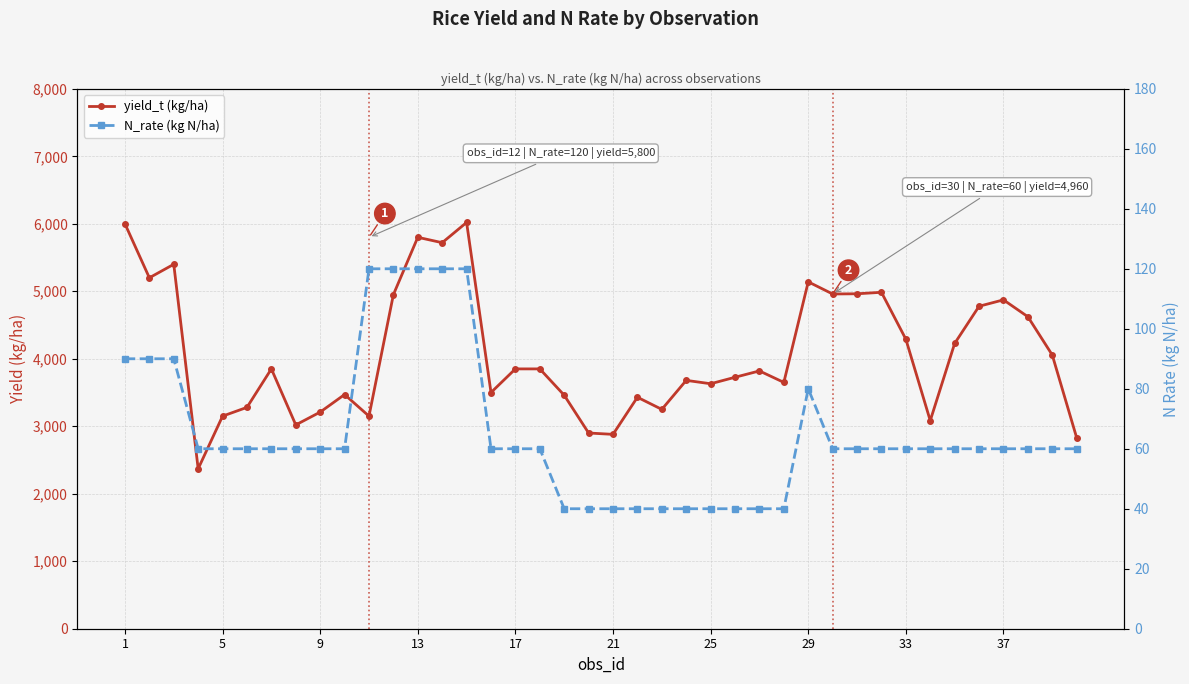

True or false: N_rate (kg N/ha) and yield_t (kg/ha) intersect in this chart.

False